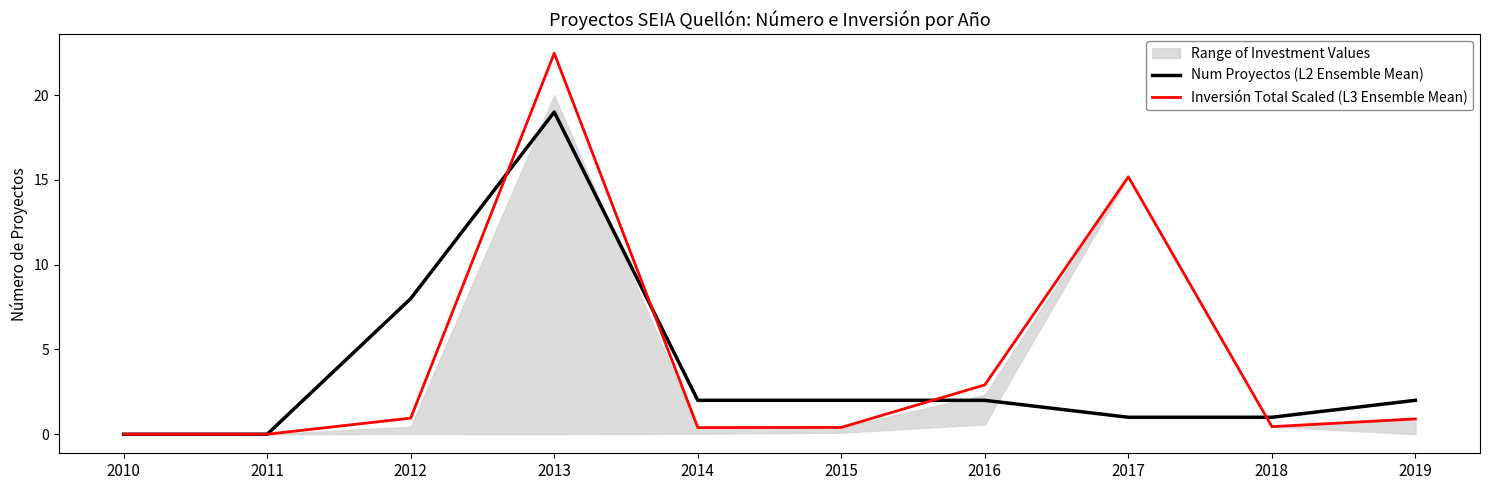

The value of Num Proyectos (L2 Ensemble Mean) at 2013 is 19.0. True or false?

True